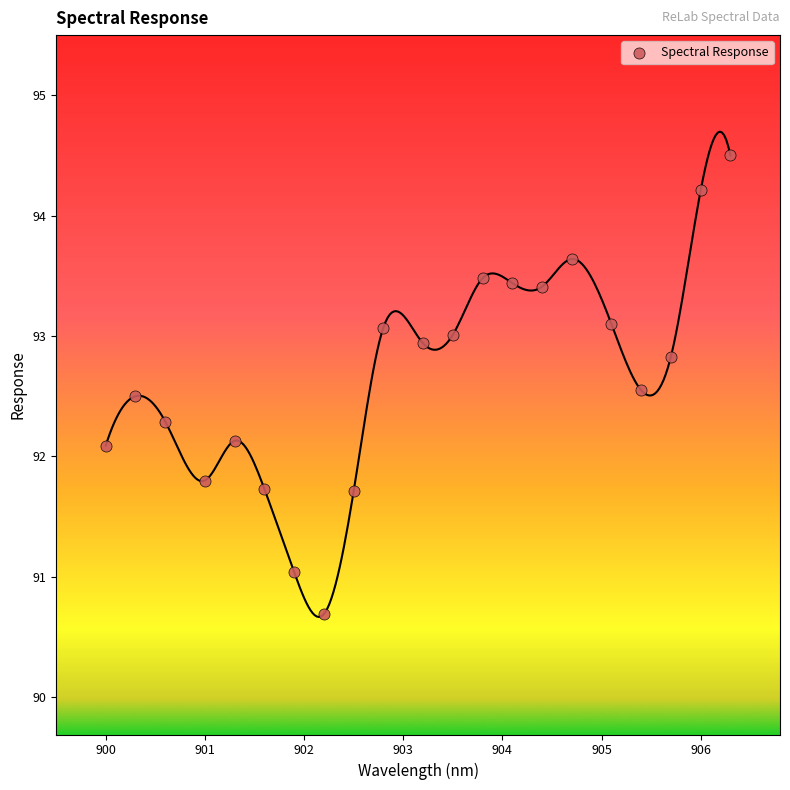

What is the range of Y values (max minus min)?

3.8